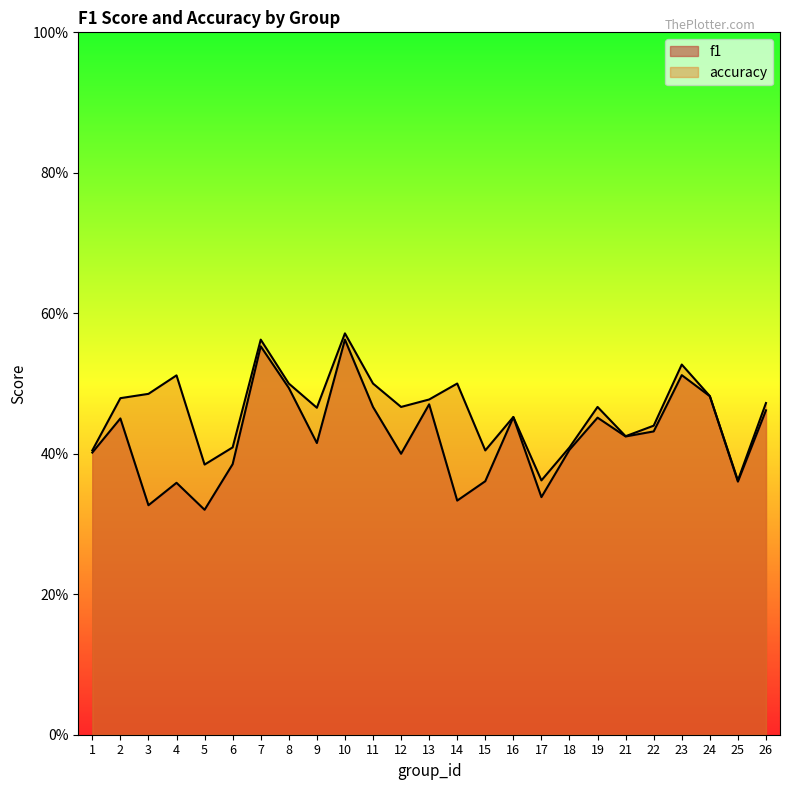

Does the chart have visible grid lines?

No